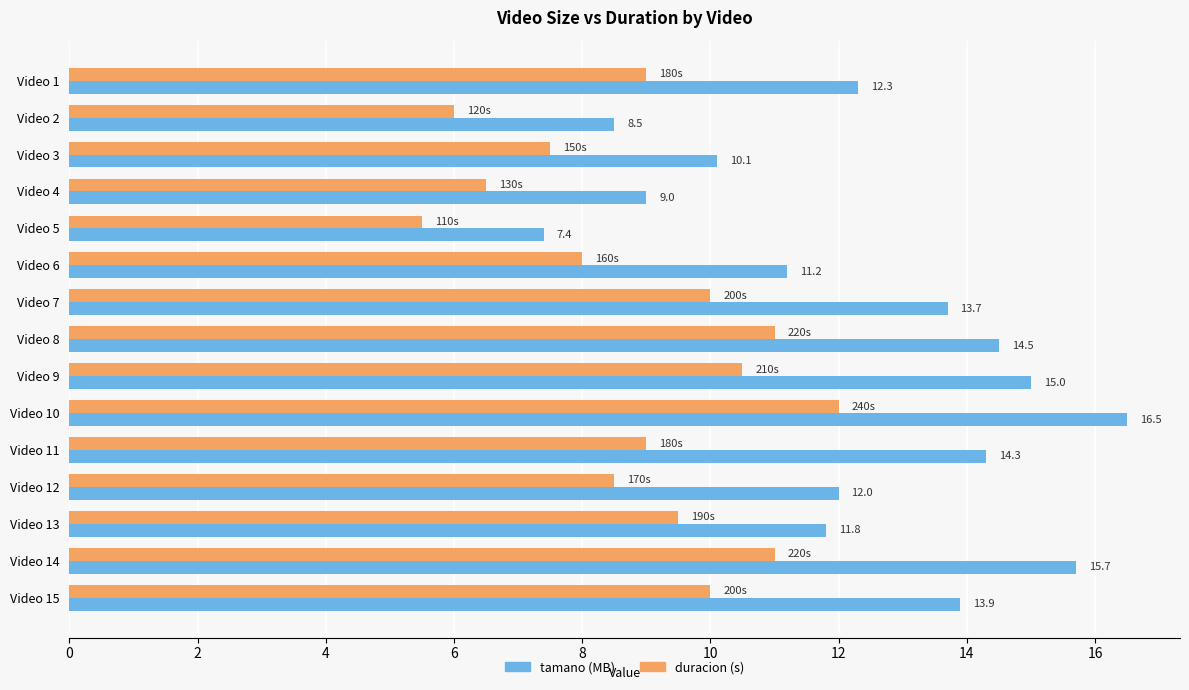

What is the total value across all series at Video 3?

17.6